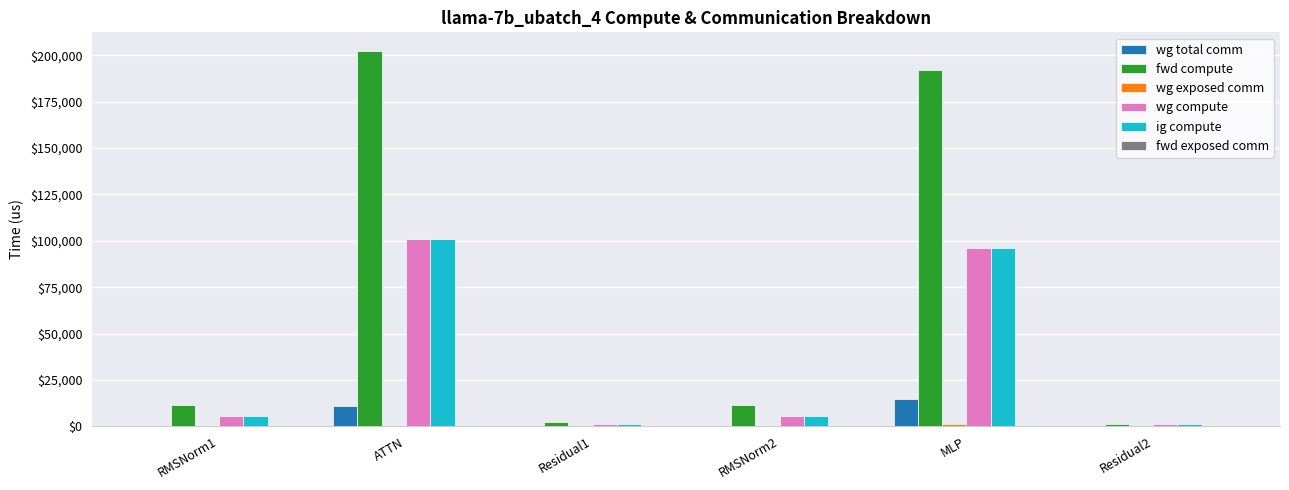

At which category does the chart reach its peak across all series?

ATTN